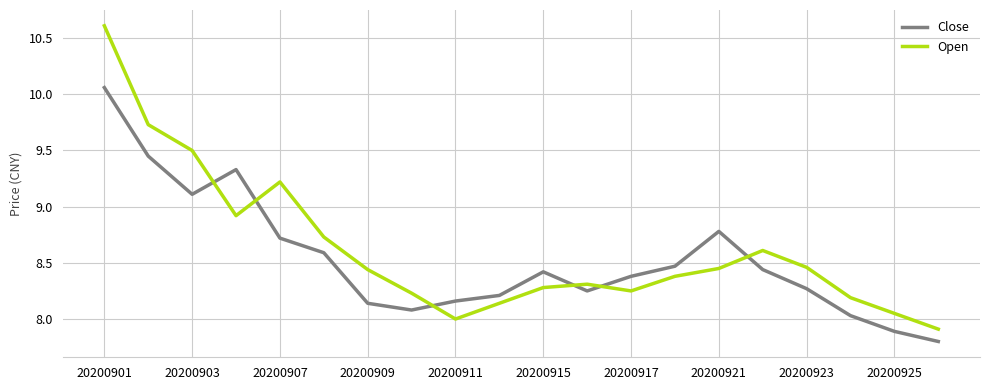

Rank the series by their maximum value, from lowest to highest.

Close, Open